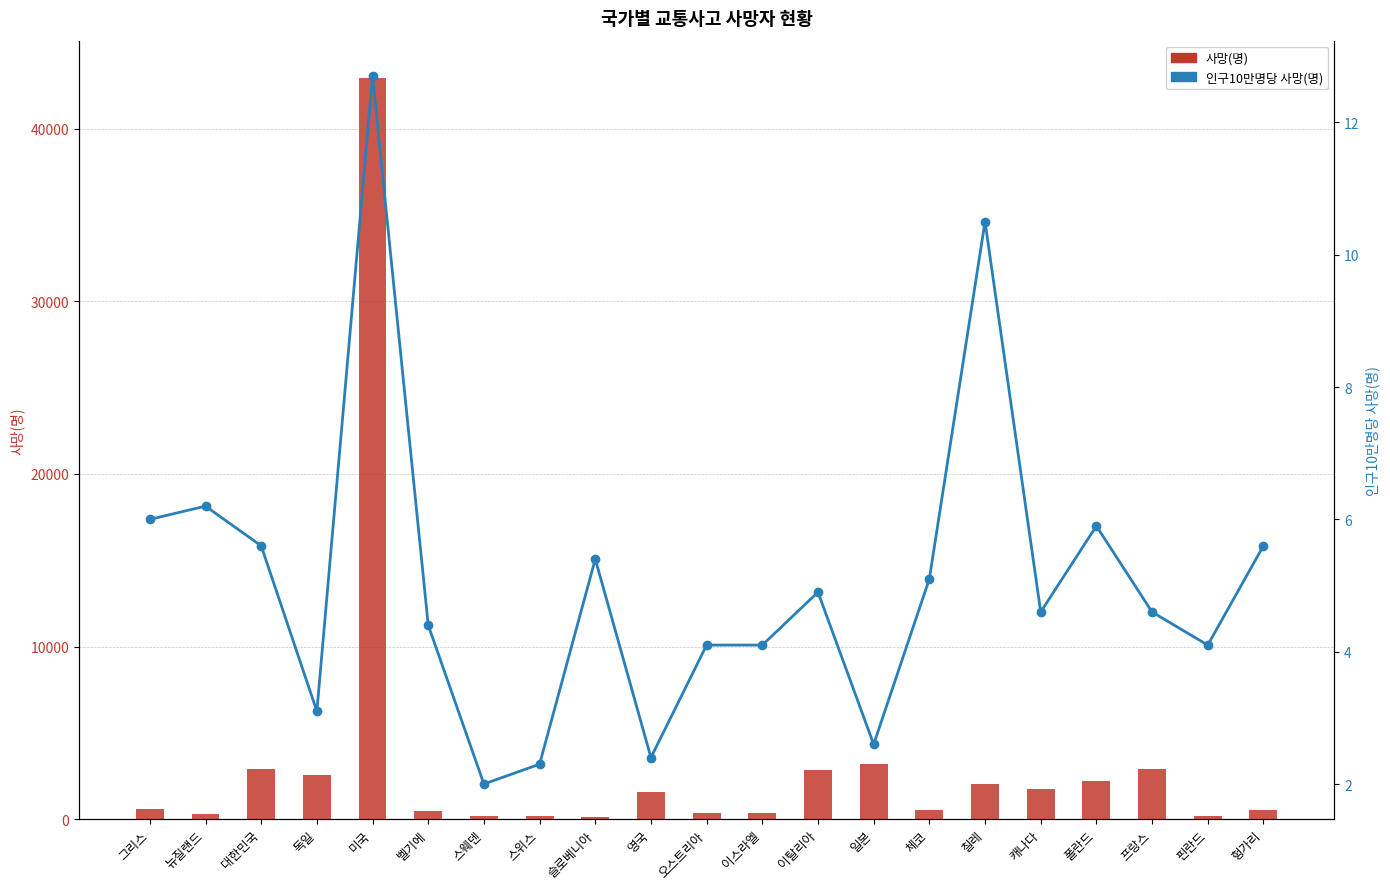

What is the value of the 인구10만명당 사망(명) bar at the 16th from the left?

10.5